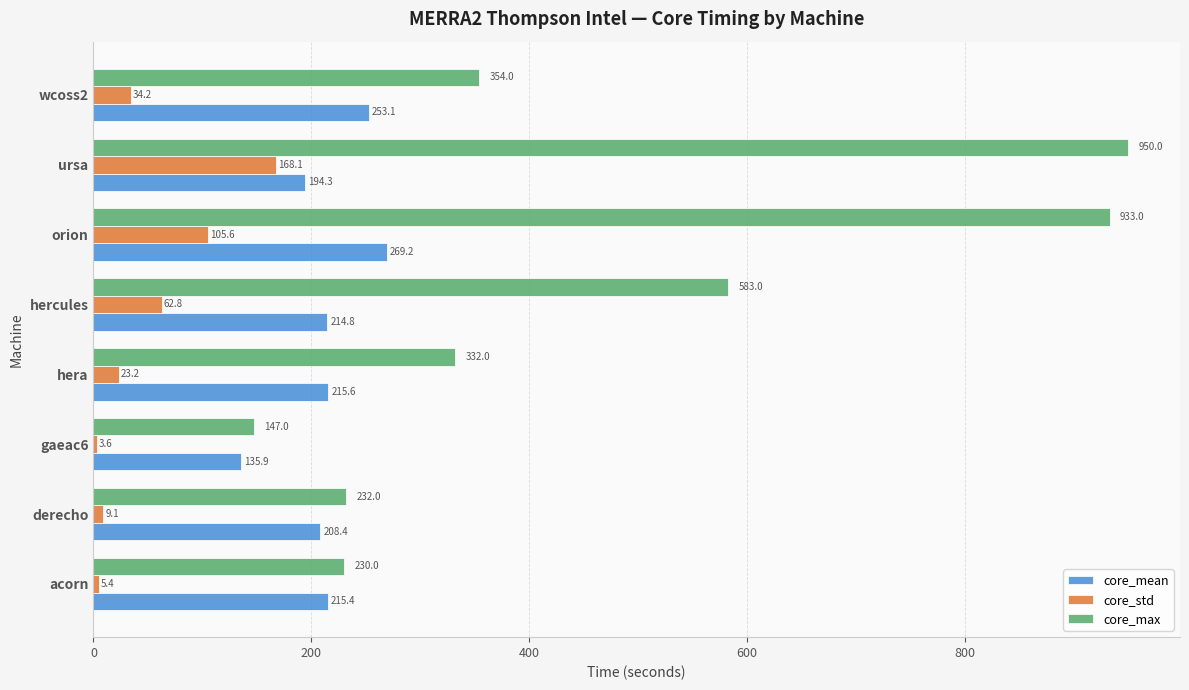

Which series has the widest spread of values?

core_max